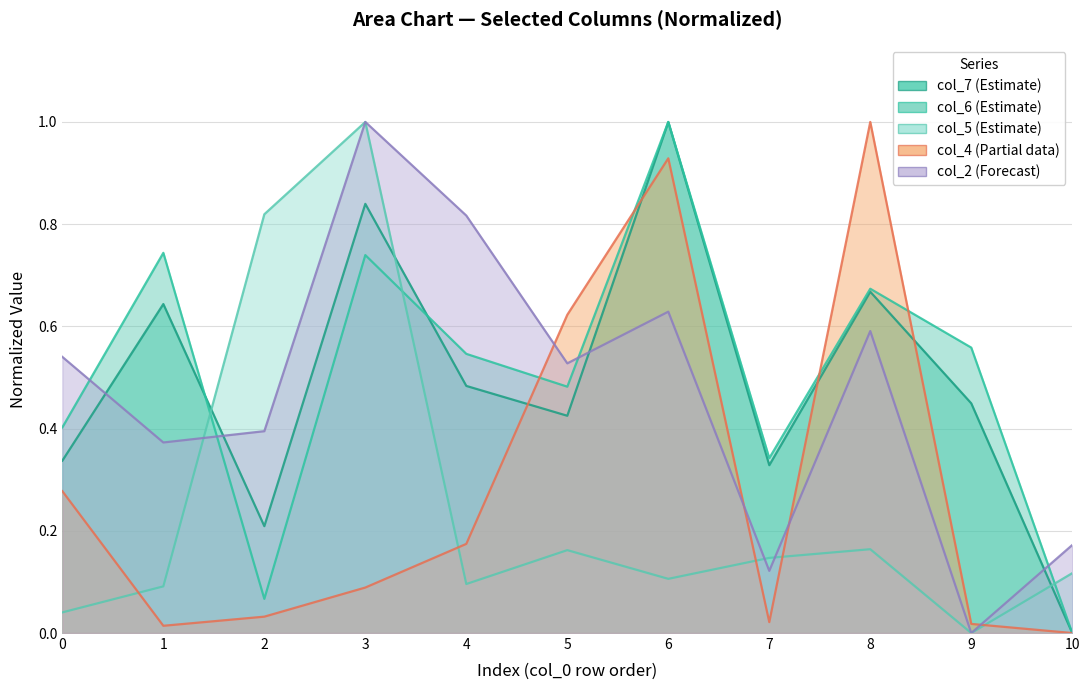

Reading right to left, list all the values displayed in this chart.

col_2: 0.2	0.0	0.6	0.1	0.6	0.5	0.8	1.0	0.4	0.4	0.5
col_4: 0.0	0.0	1.0	0.0	0.9	0.6	0.2	0.1	0.0	0.0	0.3
col_5: 0.1	0.0	0.2	0.1	0.1	0.2	0.1	1.0	0.8	0.1	0.0
col_6: 0.0	0.6	0.7	0.3	1.0	0.5	0.5	0.7	0.1	0.7	0.4
col_7: 0.0	0.4	0.7	0.3	1.0	0.4	0.5	0.8	0.2	0.6	0.3